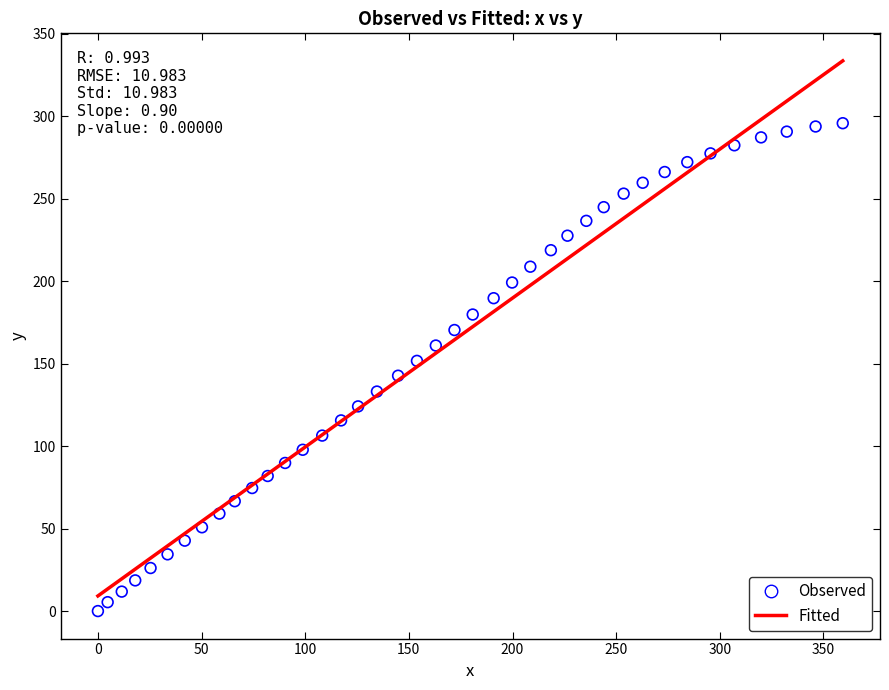

What is the range of X values (max minus min)?

359.3